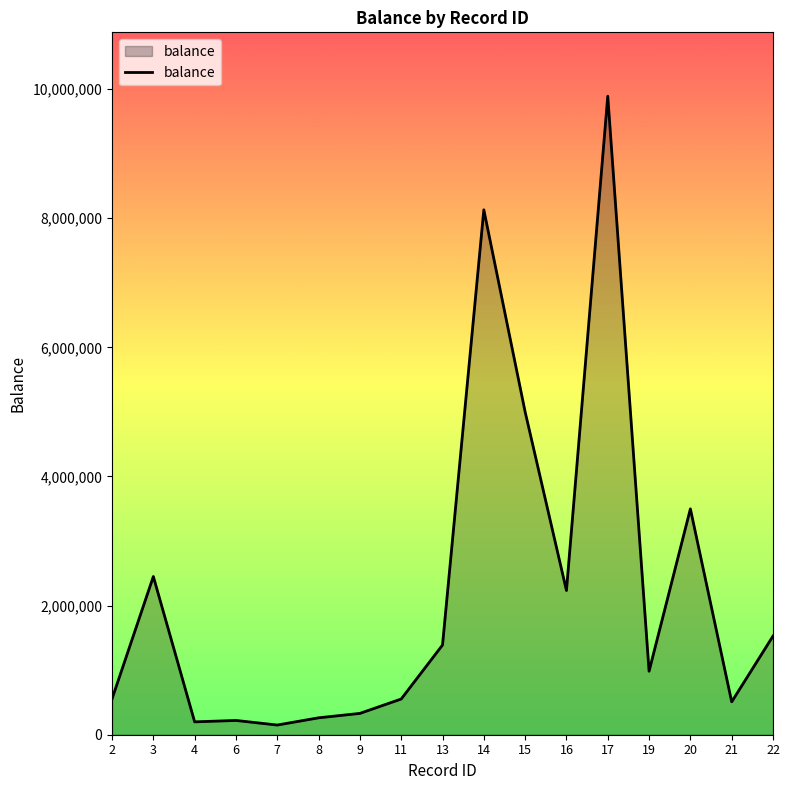

Approximately how many times larger is the value at 3 compared to 19?

2.5